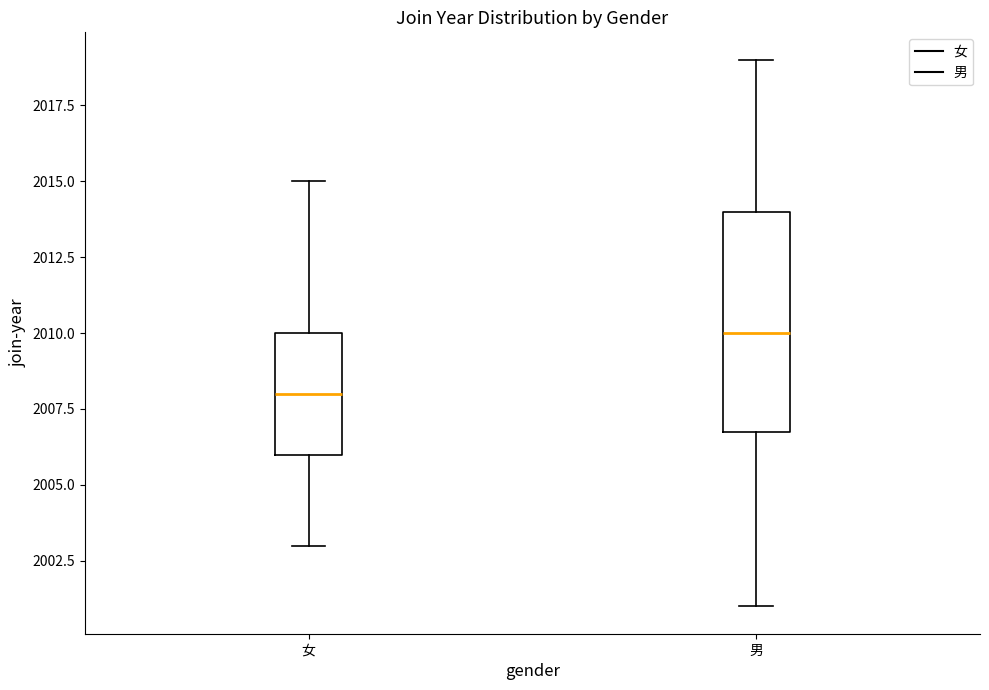

Reading left to right, transcribe this box plot: for each box, give where its median line is, the range the box spans, and where its two whiskers end, as read against the y-axis. The values are not printed on the chart, so give them approximately, as read against the axis.

女: median 2008, box 2006 to 2010, whiskers 2003 to 2015
男: median 2010, box 2007 to 2014, whiskers 2001 to 2019